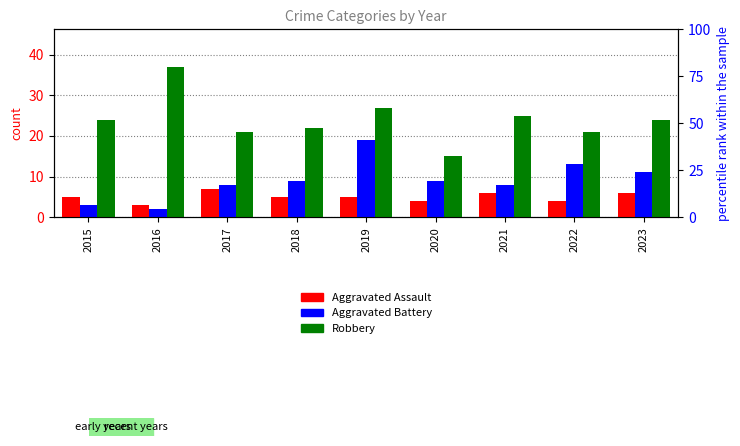

Reading left to right, extract all data points from this chart.

Aggravated Assault: 5	3	7	5	5	4	6	4	6
Aggravated Battery: 3	2	8	9	19	9	8	13	11
Robbery: 24	37	21	22	27	15	25	21	24